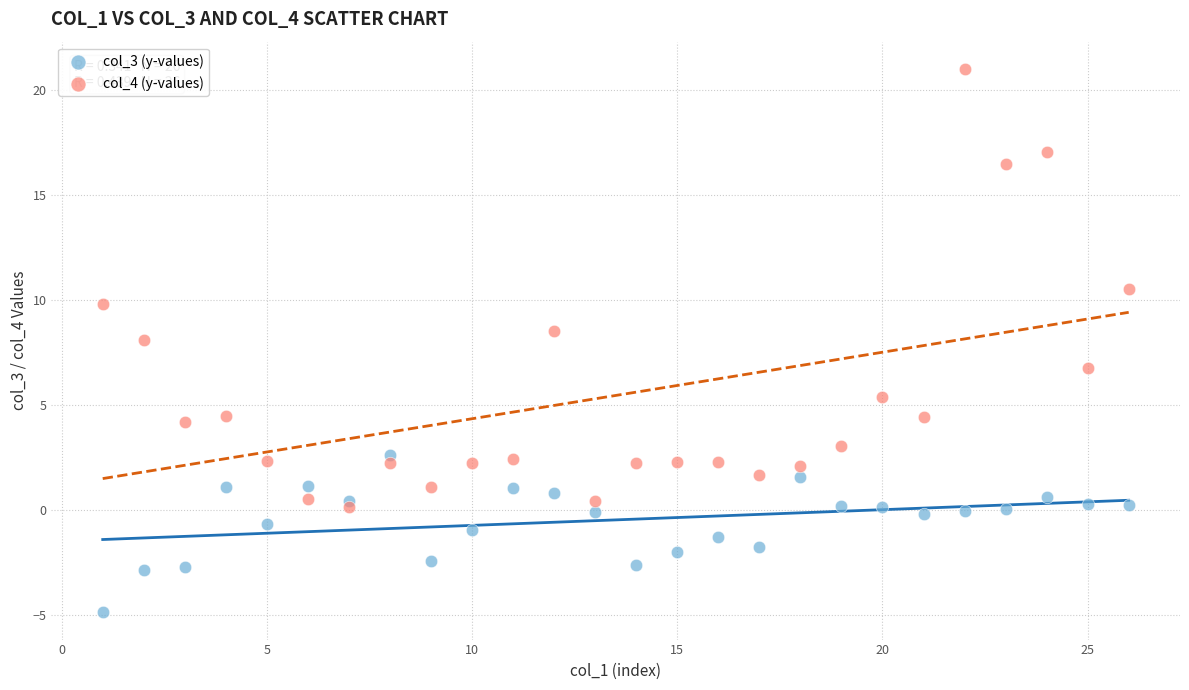

What are all the series names shown in the legend?

col_3 (y-values), col_4 (y-values)